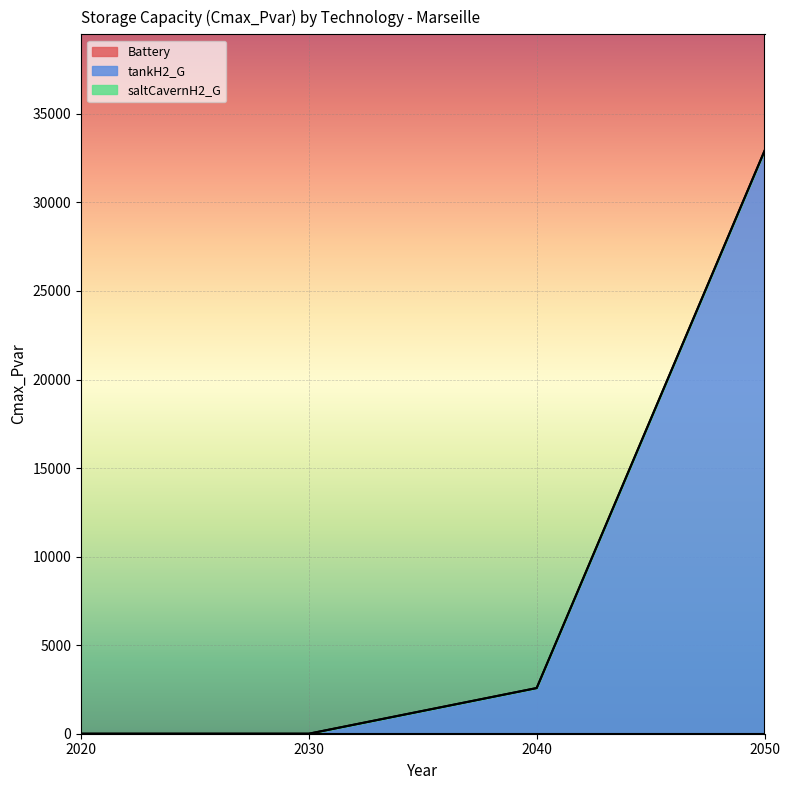

The tankH2_G series shows 0.0 at 2020. True or false?

True